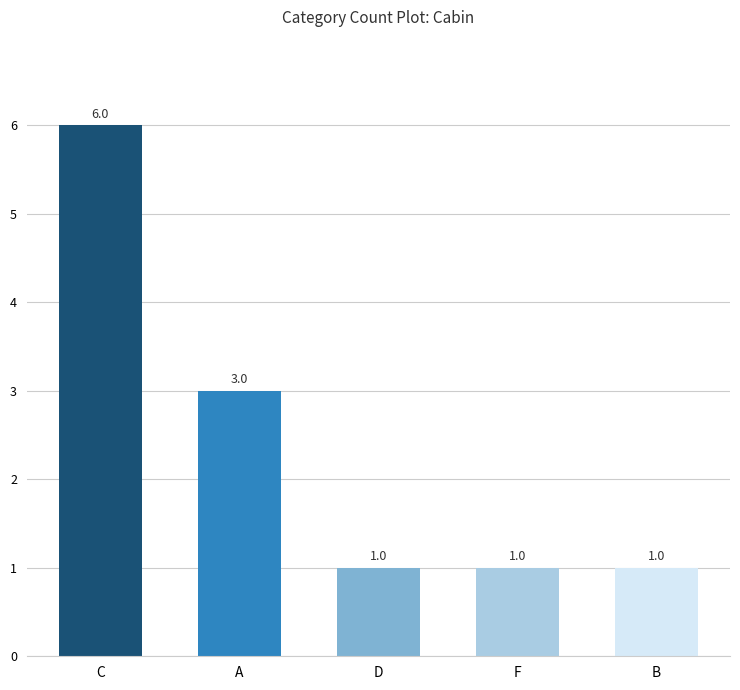

Where is the data nearest to the value 3?

A